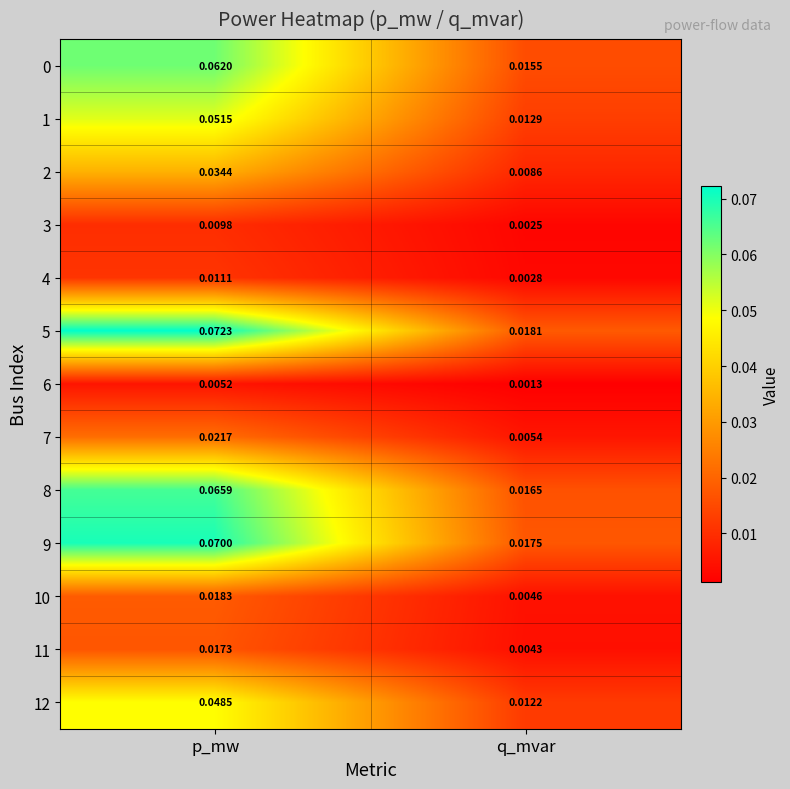

At which category is the sum across all series the highest?

p_mw